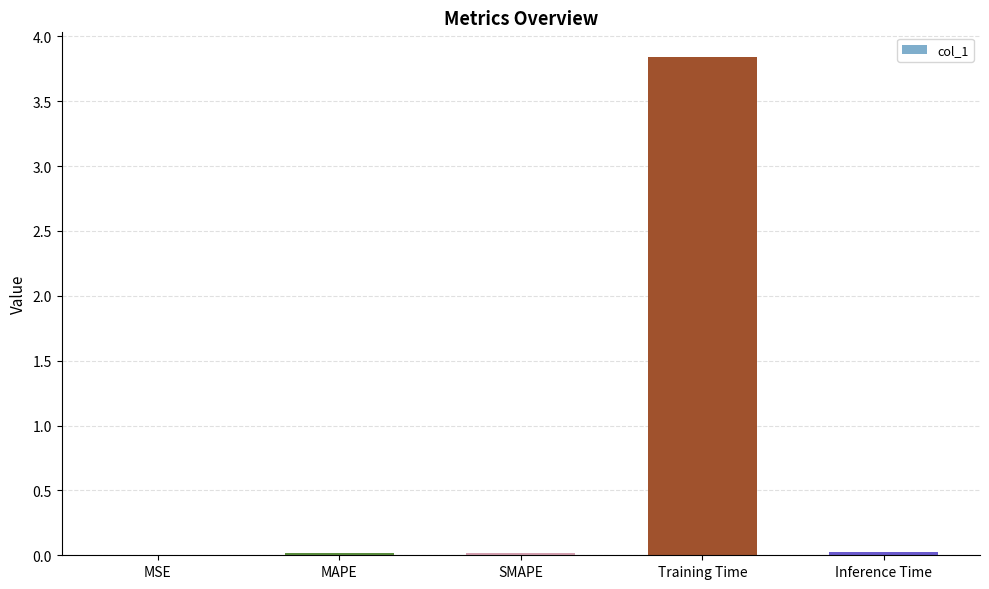

Read the value at Training Time.

3.8